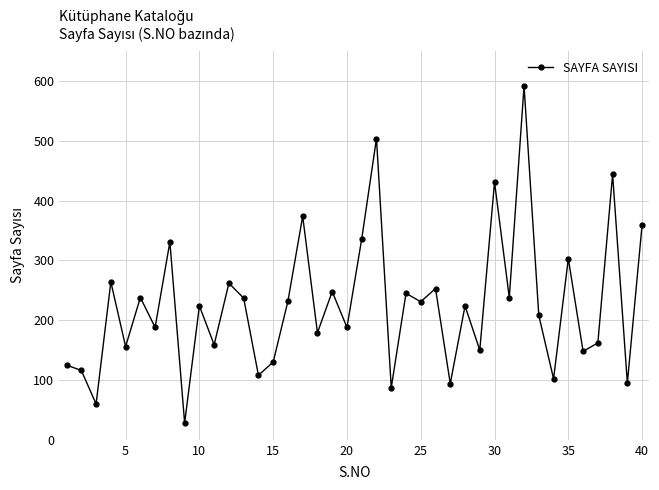

What is the average value?

226